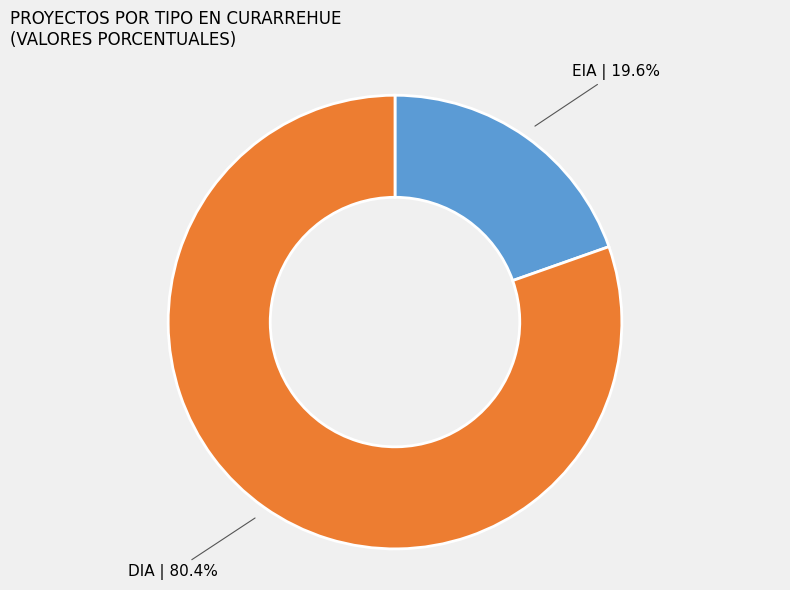

To the nearest percent, what is the average slice percentage?

50%